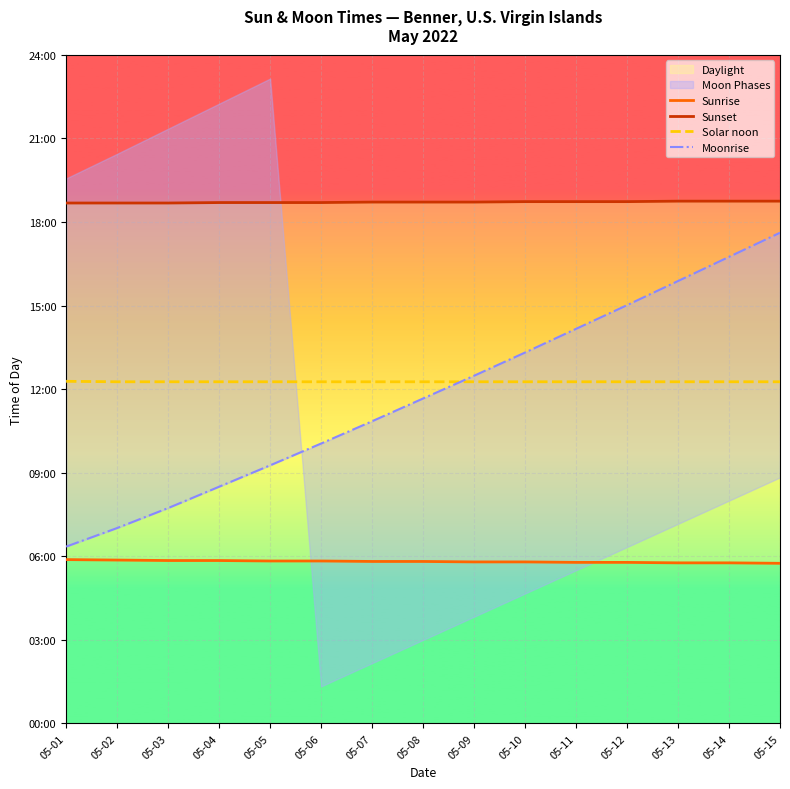

True or false: Sunrise and Moonrise cross at least once.

False